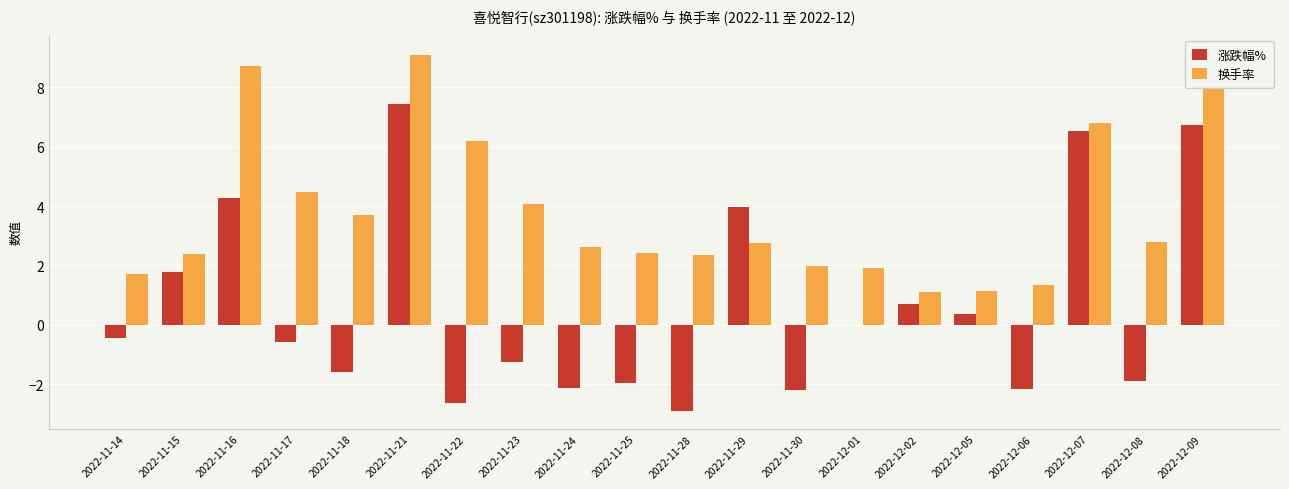

What are all the series names shown in the legend?

涨跌幅%, 换手率